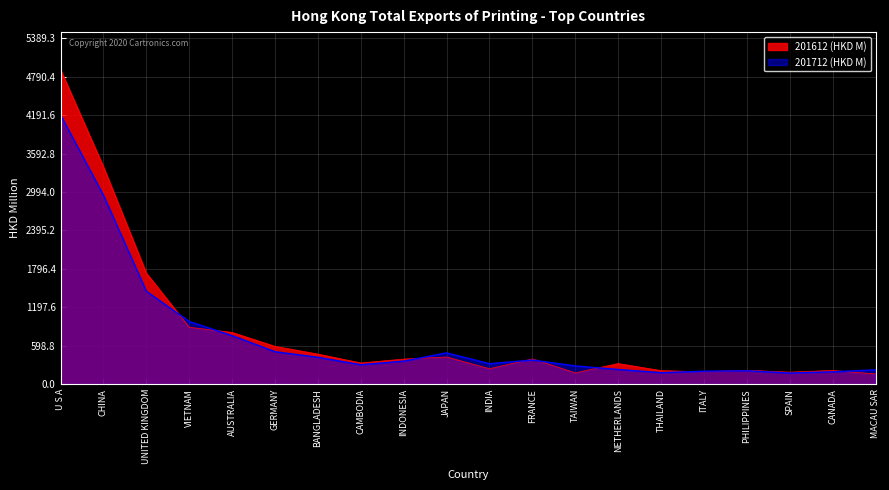

List the series in order of their peak value, highest first.

201612 (HKD M), 201712 (HKD M)